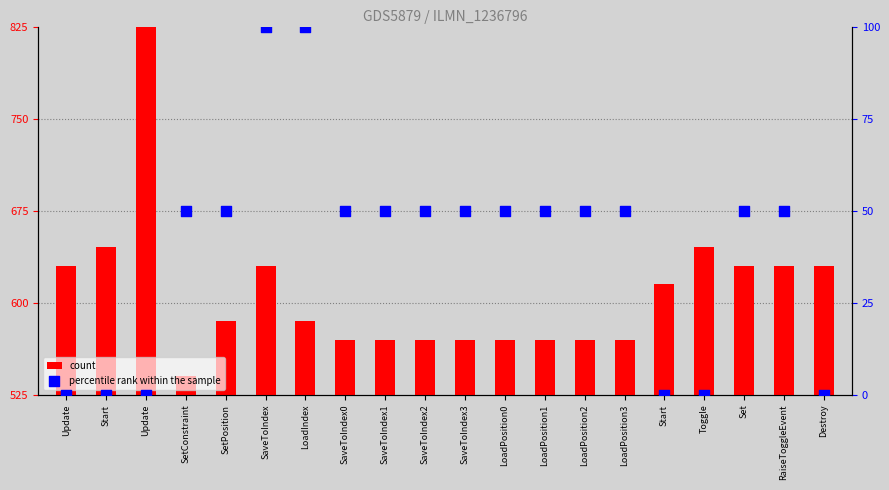

Is the value of percentile rank within the sample at LoadPosition0 greater than the value of count at SaveToIndex?

No